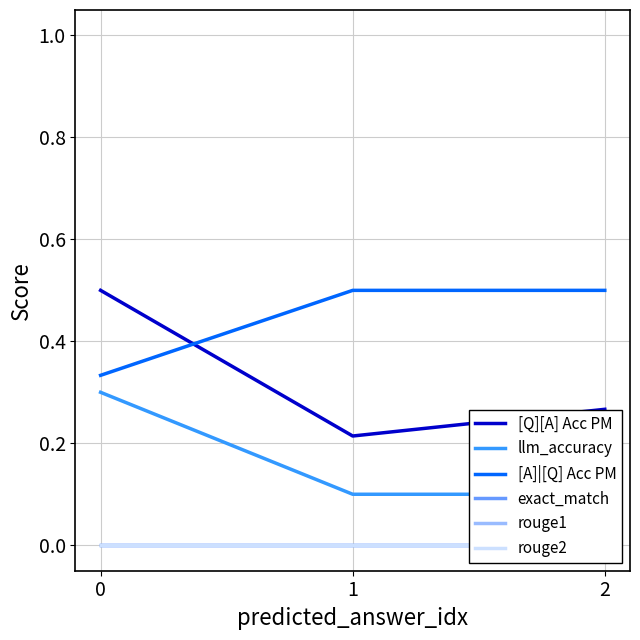

What is the value of the [A]|[Q] Acc PM point at the 2nd from the left?

0.5